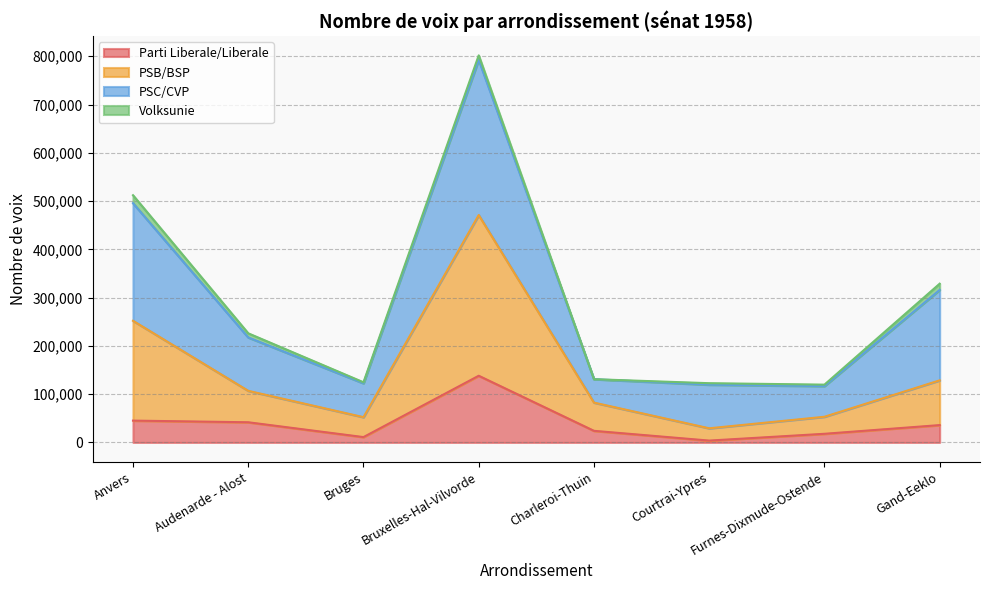

What is the total value across all series at Charleroi-Thuin?

130997